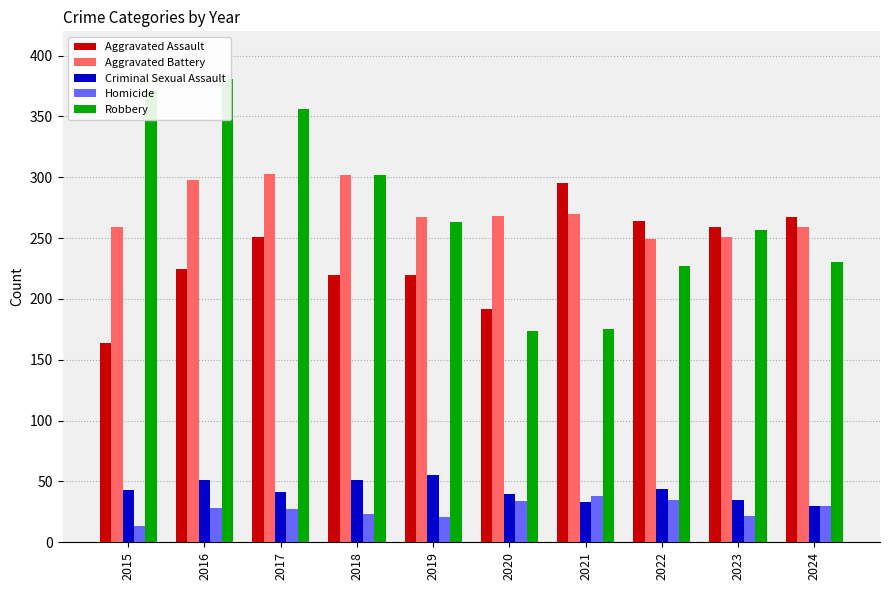

Which category has the lowest value across all series?

2015